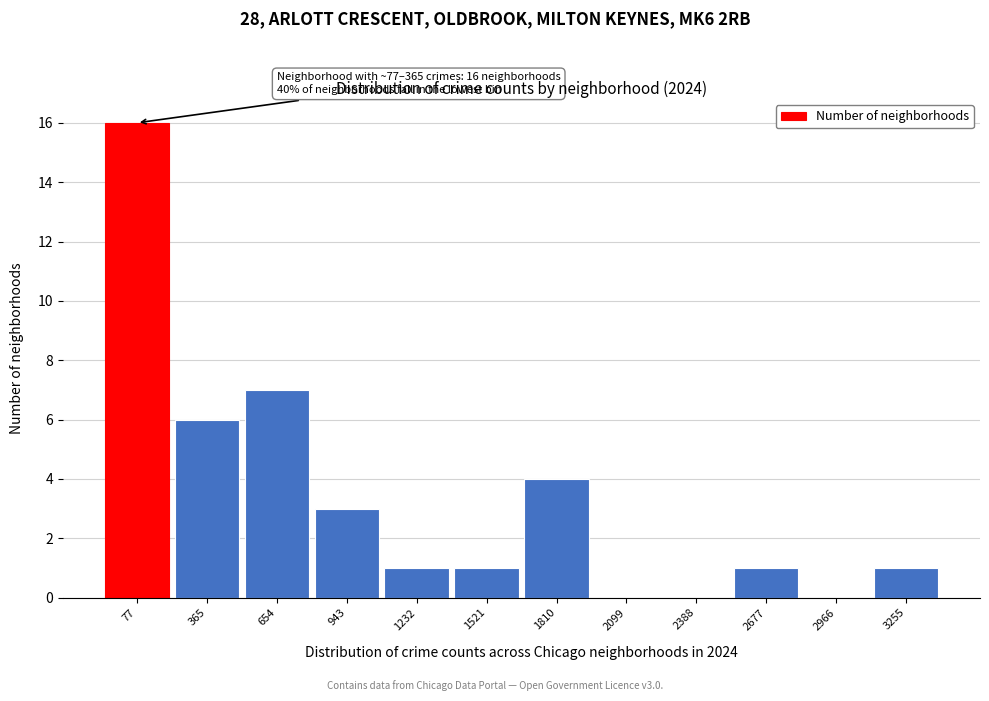

Reading left to right, what are all the values shown in this chart?

77=16	365=6	654=7	943=3	1232=1	1521=1	1810=4	2099=0	2388=0	2677=1	2966=0	3255=1